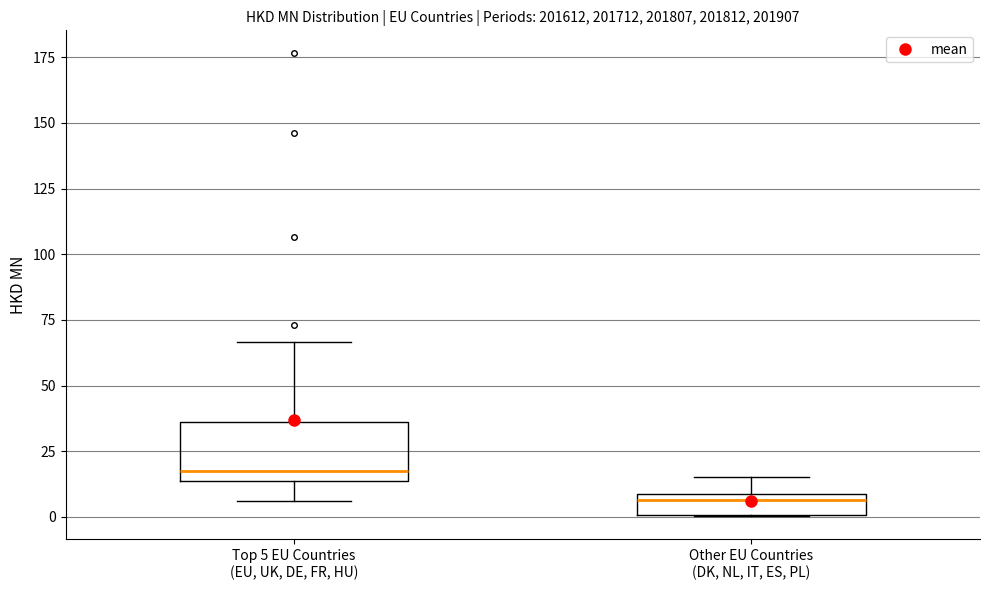

Reading left to right, transcribe this box plot: for each box, give where its median line is, the range the box spans, and where its two whiskers end, as read against the y-axis. The values are not printed on the chart, so give them approximately, as read against the axis.

Top 5 EU Countries (EU, UK, DE, FR, HU): median 15 (just above the box's lower edge), box 15 to 35, whiskers 5 to 65
Other EU Countries (DK, NL, IT, ES, PL): median 5, box 0 to 10, whiskers 0 to 15